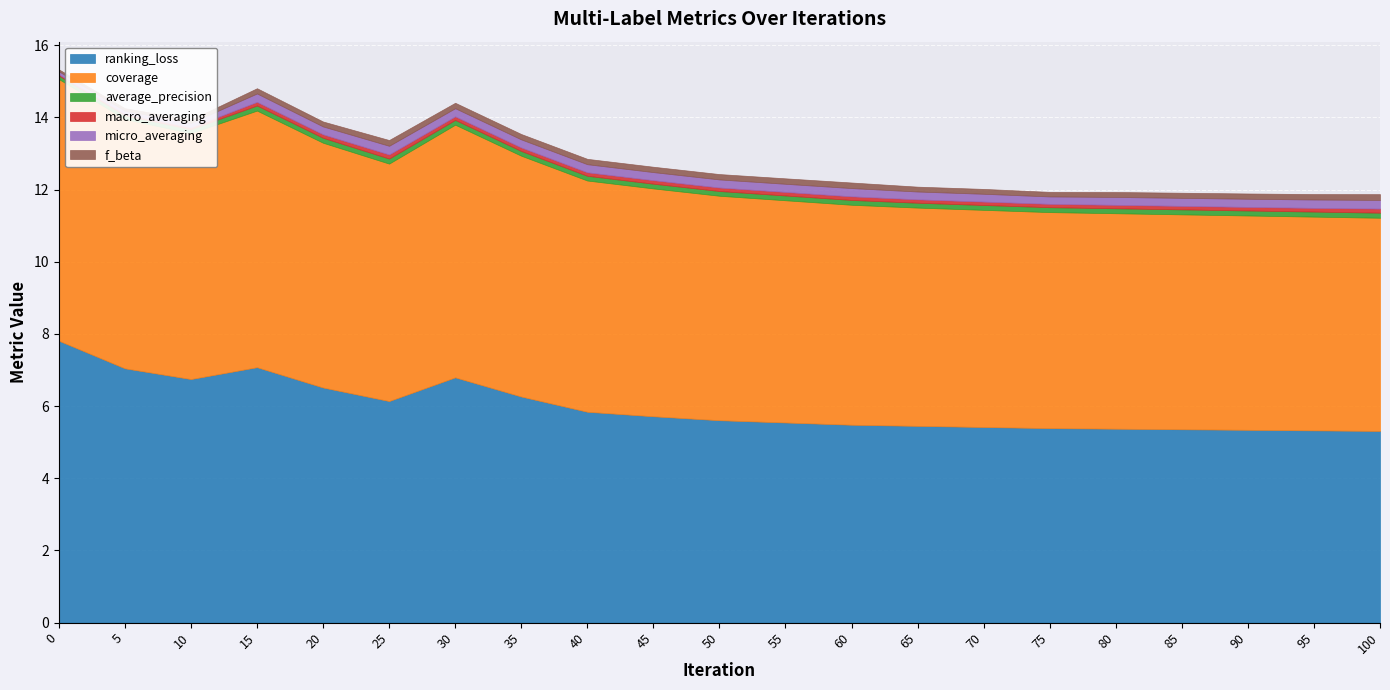

The macro_averaging series shows 0.1 at 20. True or false?

False